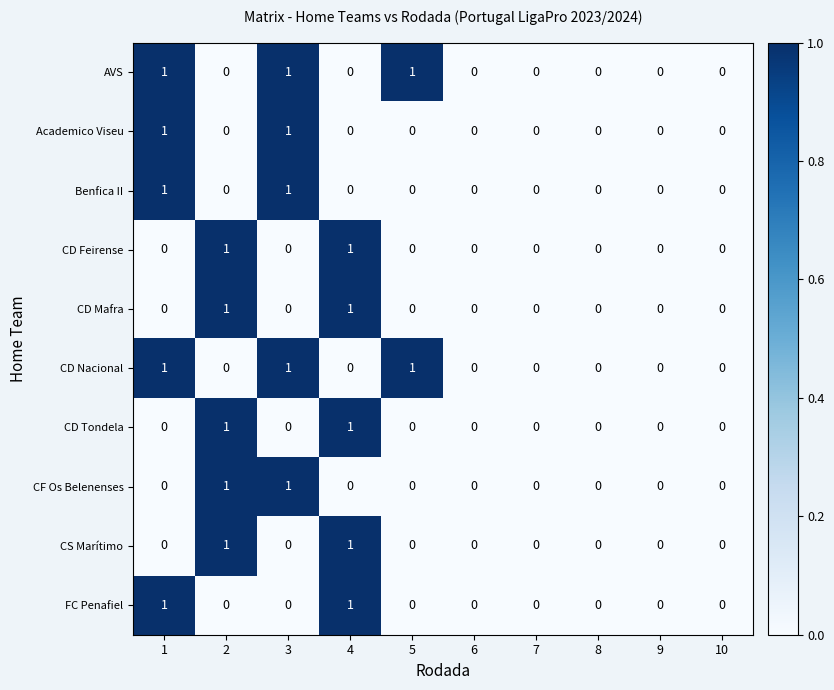

How many CD Tondela values are between 0 and 1?

10